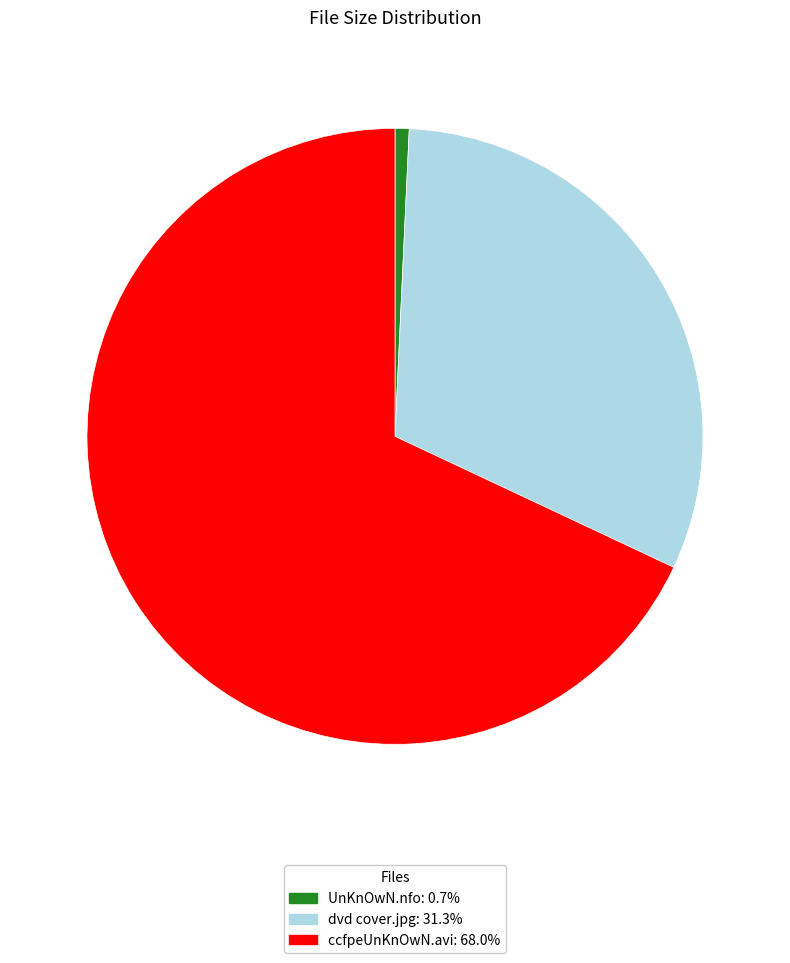

Is it true that dvd cover.jpg is 41% of the pie?

False